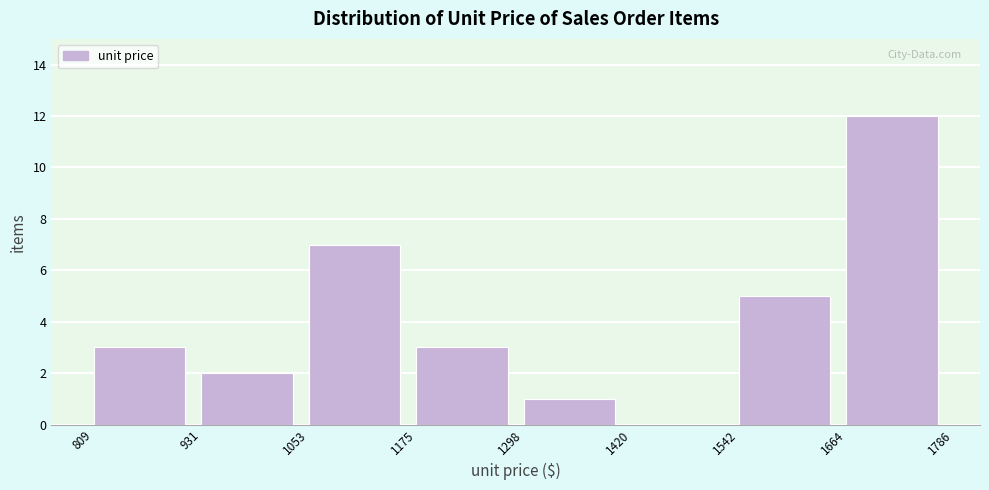

Which range on the x-axis has the tallest bar?

1664 to 1786